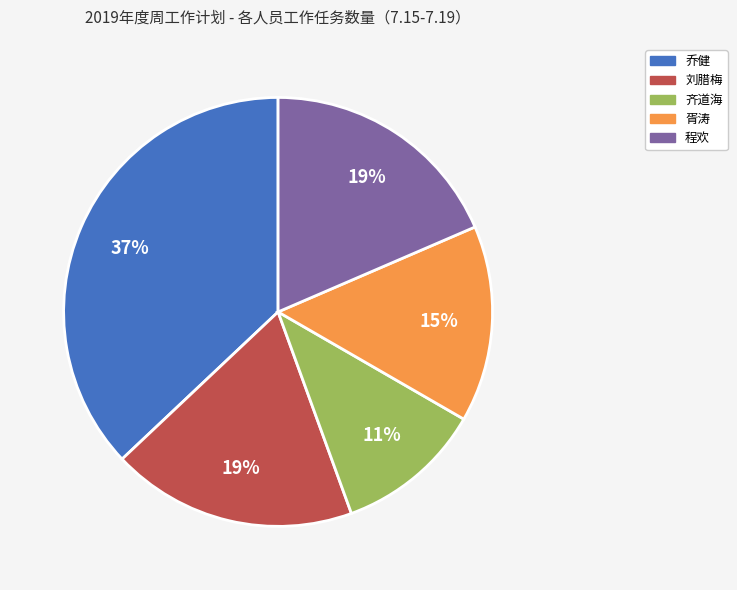

Which has a higher value, 乔健 or 齐道海?

乔健